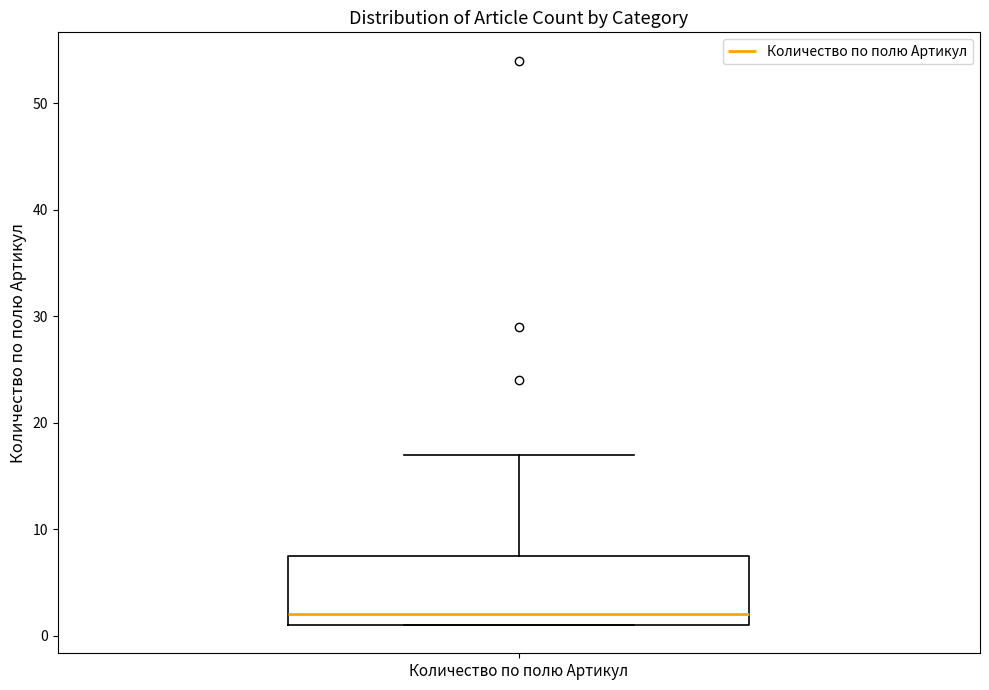

Transcribe this box plot: give where the median line is, the range the box spans, and where the two whiskers end, as read against the y-axis. The values are not printed on the chart, so give them approximately, as read against the axis.

median 2, box 1 to 8, whiskers 1 to 17